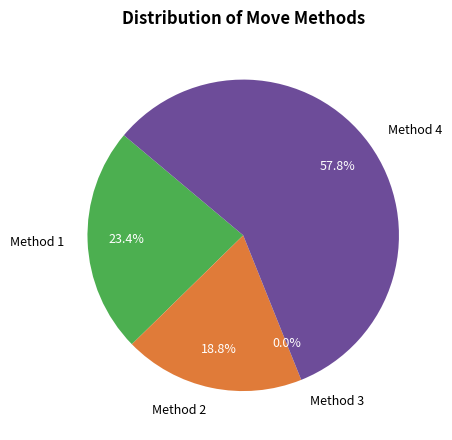

Which has a higher value, 3 or 1?

1